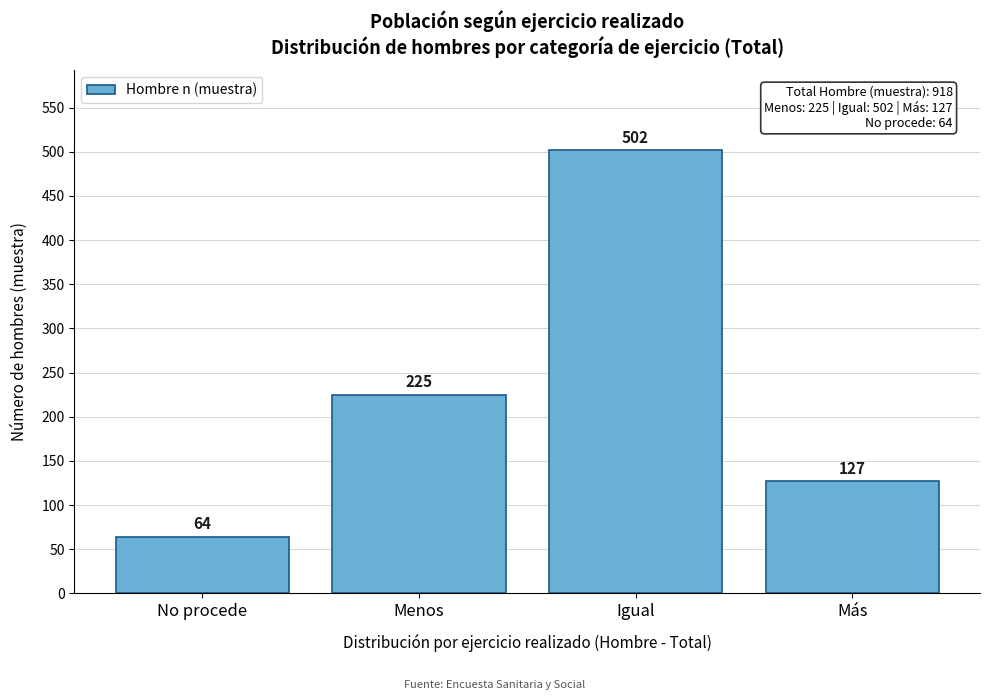

Reading left to right, transcribe all the data shown in this chart.

64	225	502	127